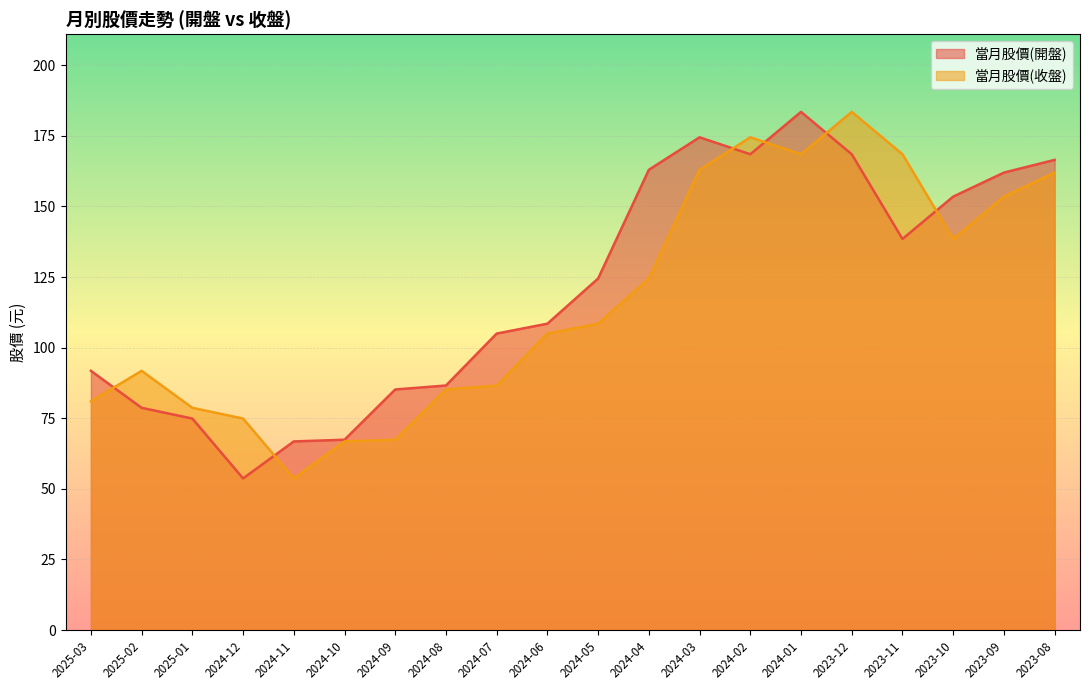

How many distinct data groups are displayed?

2